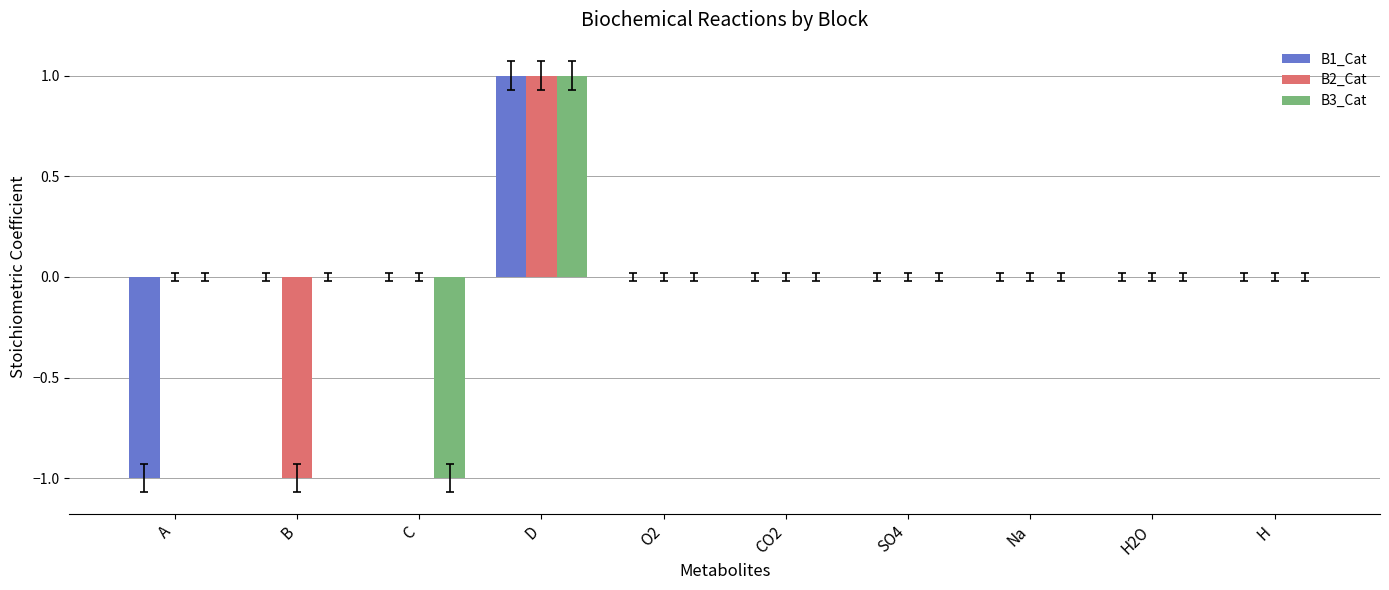

Reading right to left, list all the values displayed in this chart.

B1_Cat: H=0	H2O=0	Na=0	SO4=0	CO2=0	O2=0	D=1	C=0	B=0	A=-1
B2_Cat: H=0	H2O=0	Na=0	SO4=0	CO2=0	O2=0	D=1	C=0	B=-1	A=0
B3_Cat: H=0	H2O=0	Na=0	SO4=0	CO2=0	O2=0	D=1	C=-1	B=0	A=0